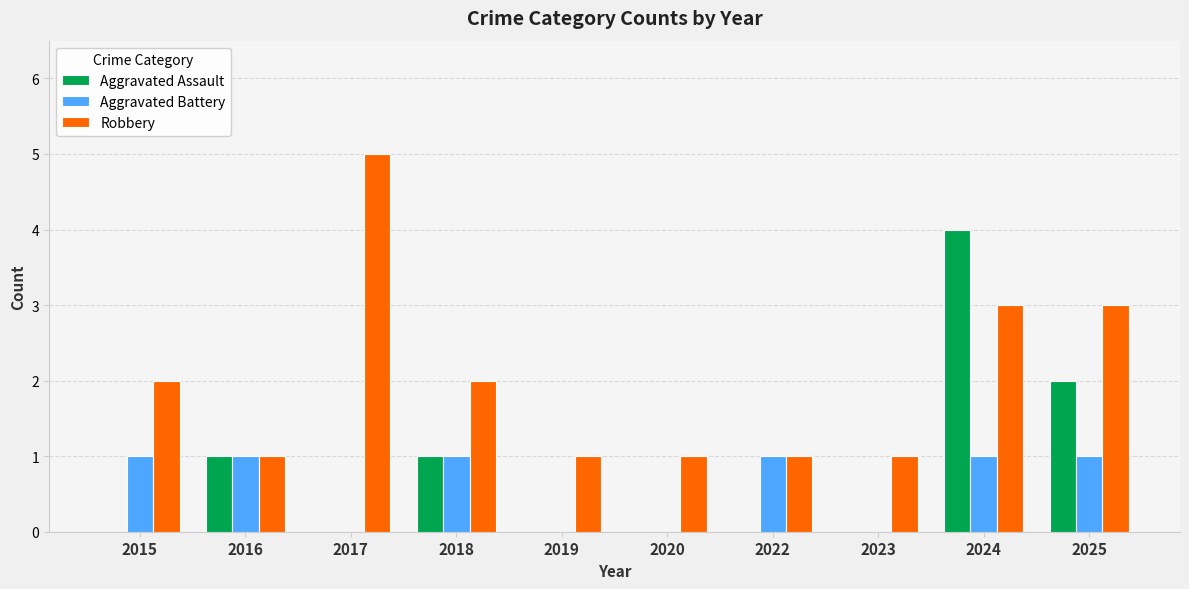

Is it true that Aggravated Assault equals -2 at 2019?

False